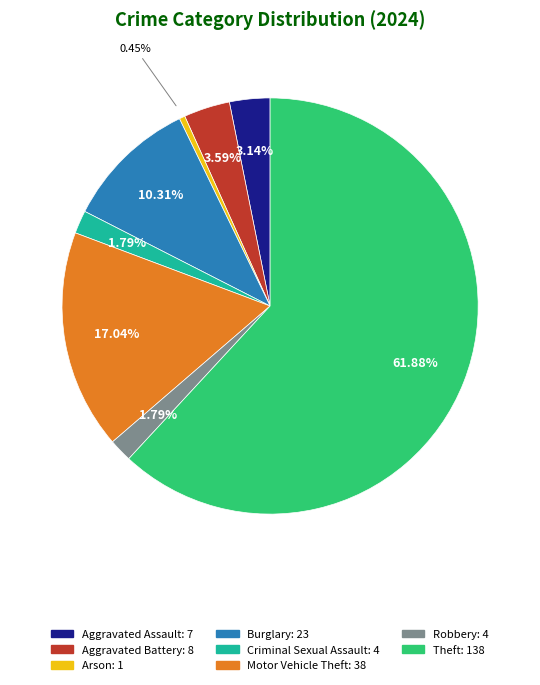

Is there any slice that represents more than half of the pie?

Yes